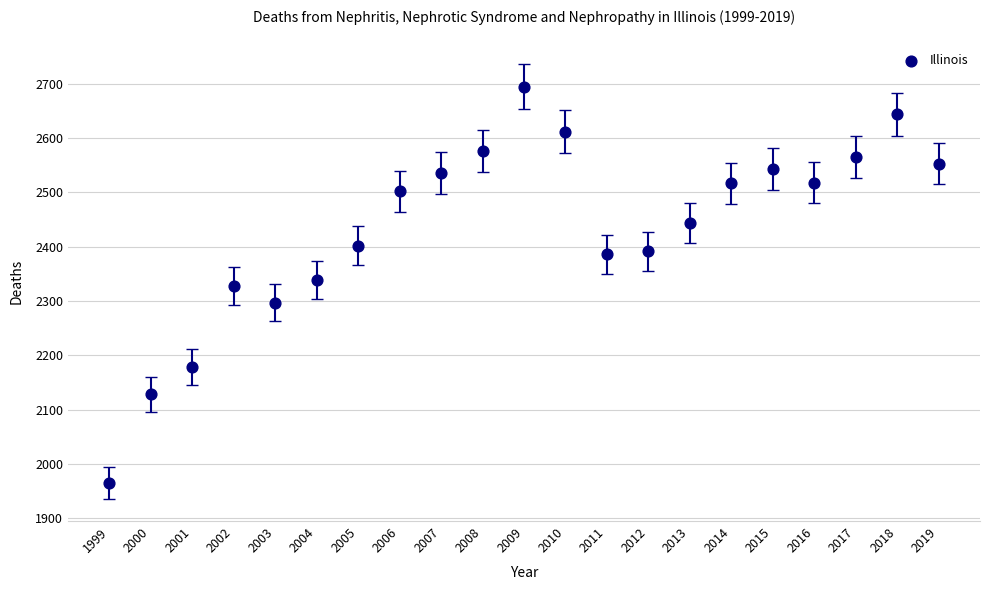

What is the range of X values (max minus min)?

20